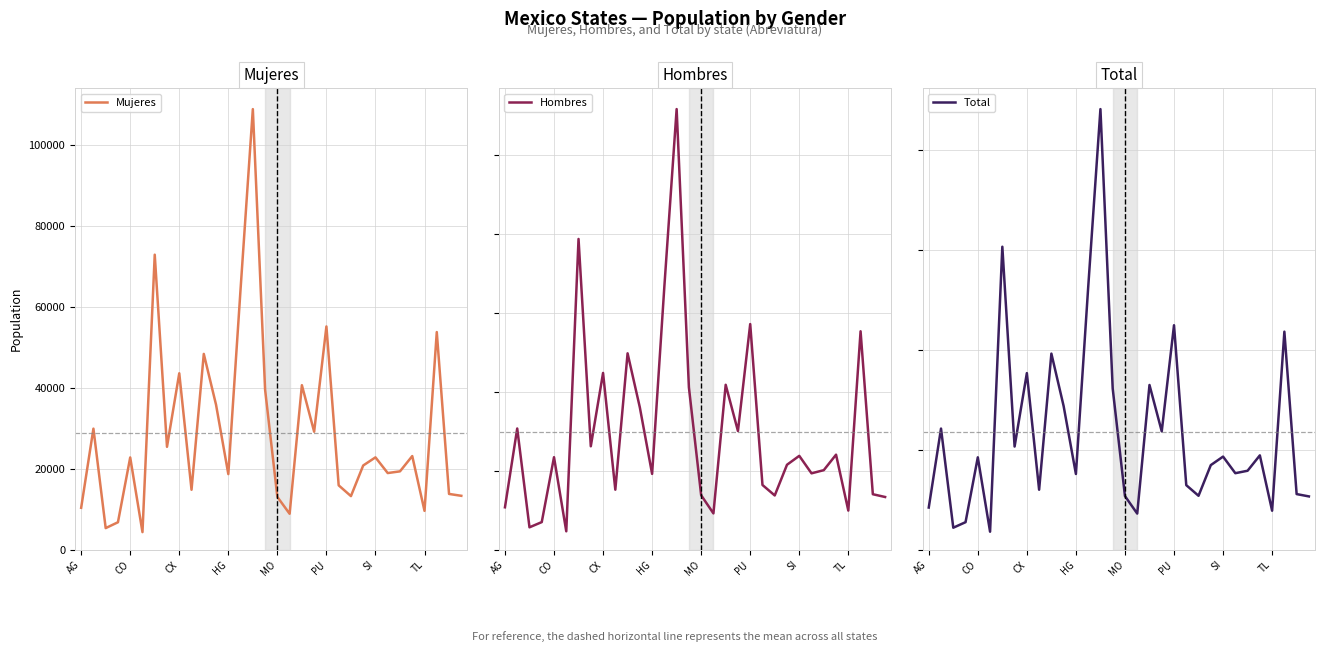

What is the maximum value for Mujeres?

108808